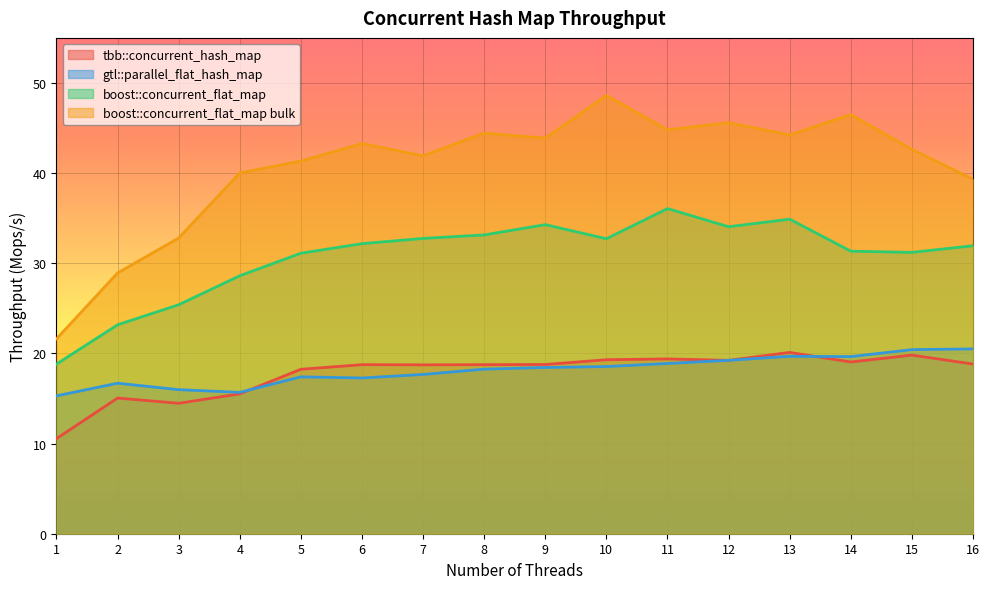

What are all the series names shown in the legend?

tbb::concurrent_hash_map, gtl::parallel_flat_hash_map, boost::concurrent_flat_map, boost::concurrent_flat_map bulk